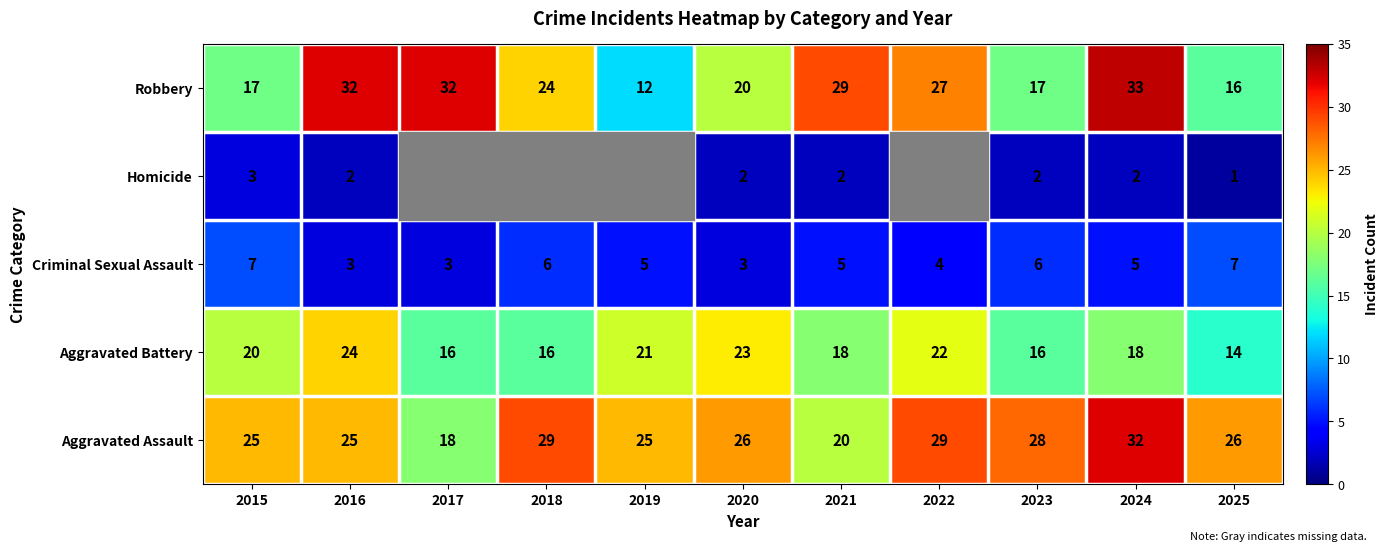

What value does the Robbery series have at 2021?

29